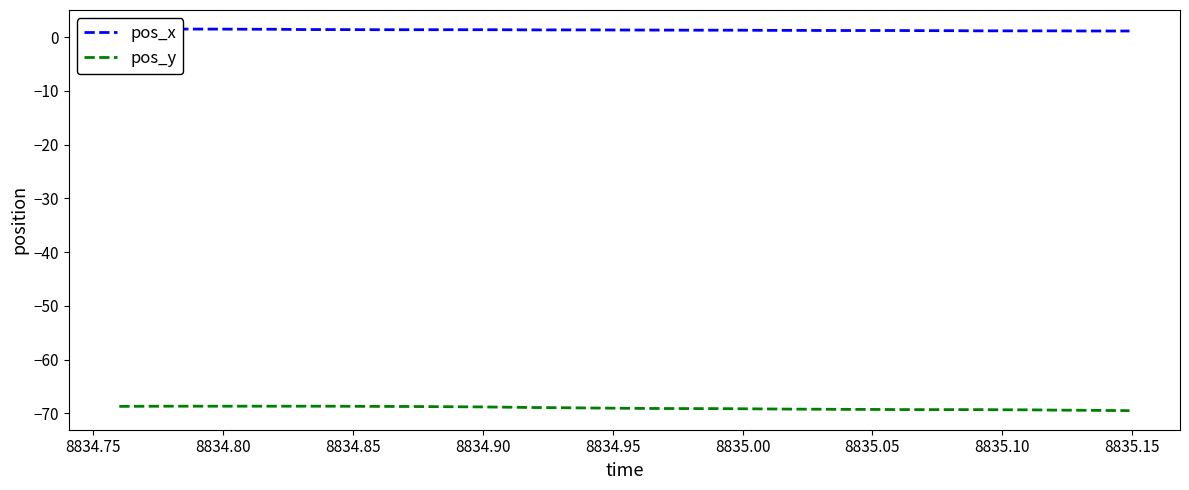

What is the highest value of the pos_y series?

-68.7